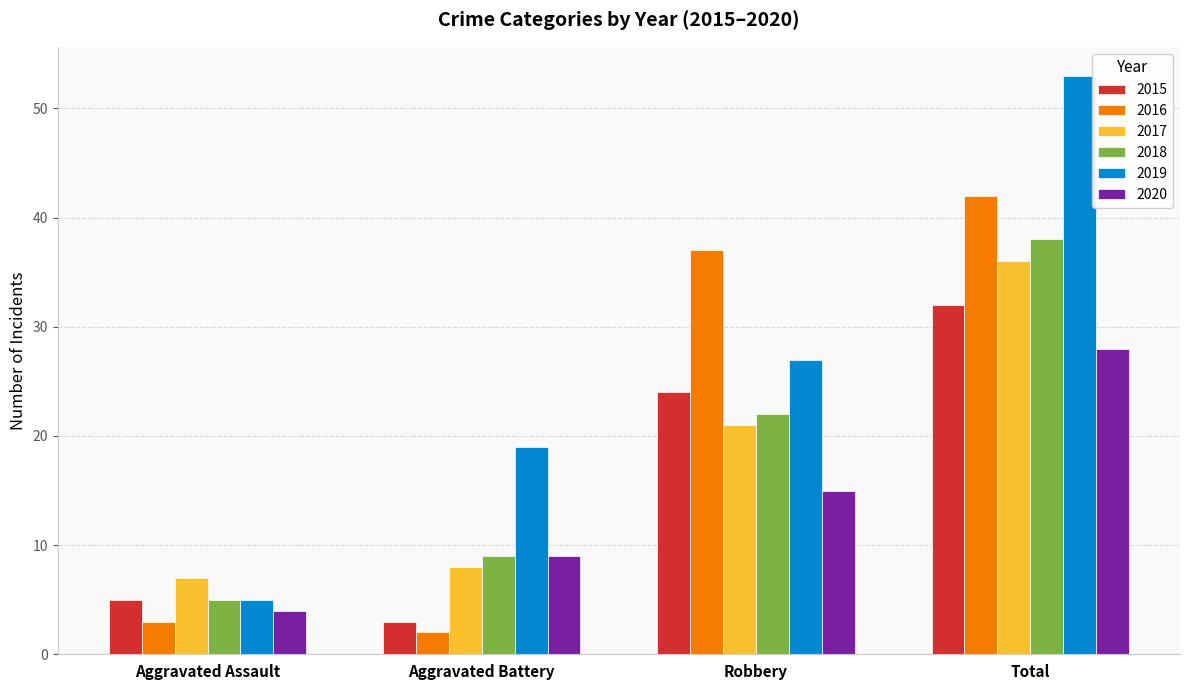

The 2018 series shows 22 at Robbery. True or false?

True